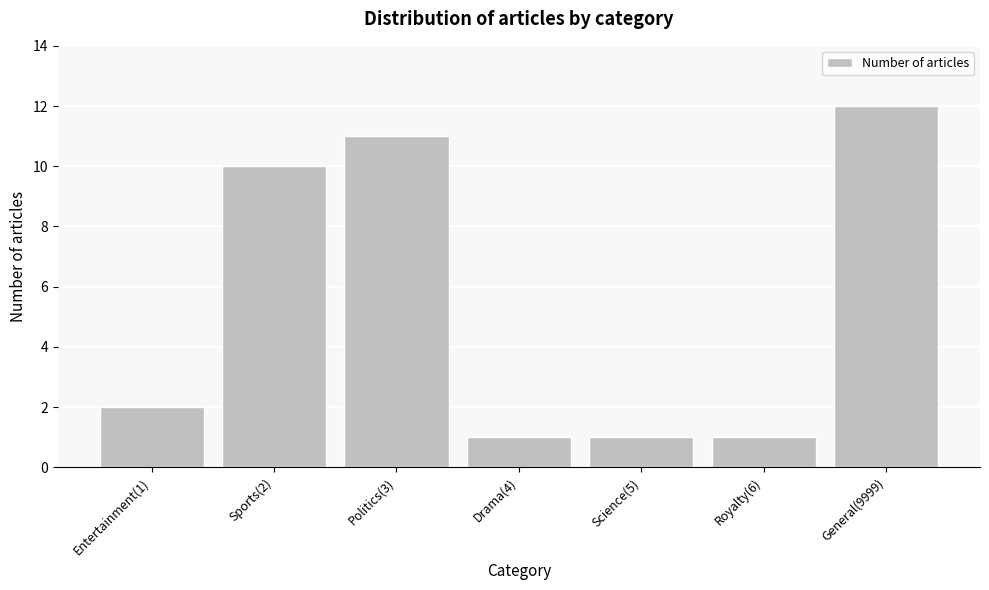

Reading left to right, transcribe all the data shown in this chart.

2	10	11	1	1	1	12